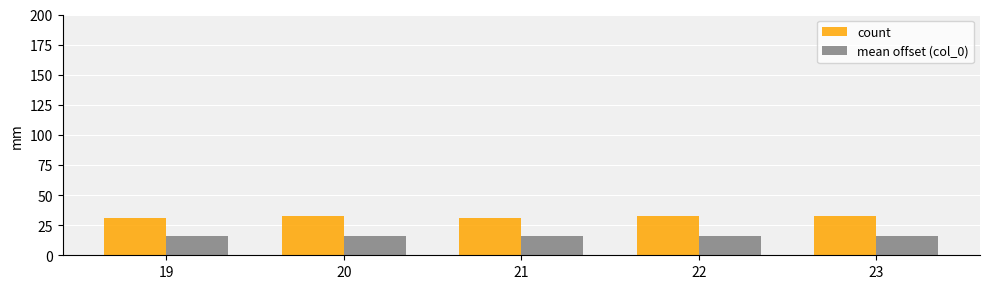

Is the value of count at 22 greater than the value of mean offset (col_0) at 21?

Yes